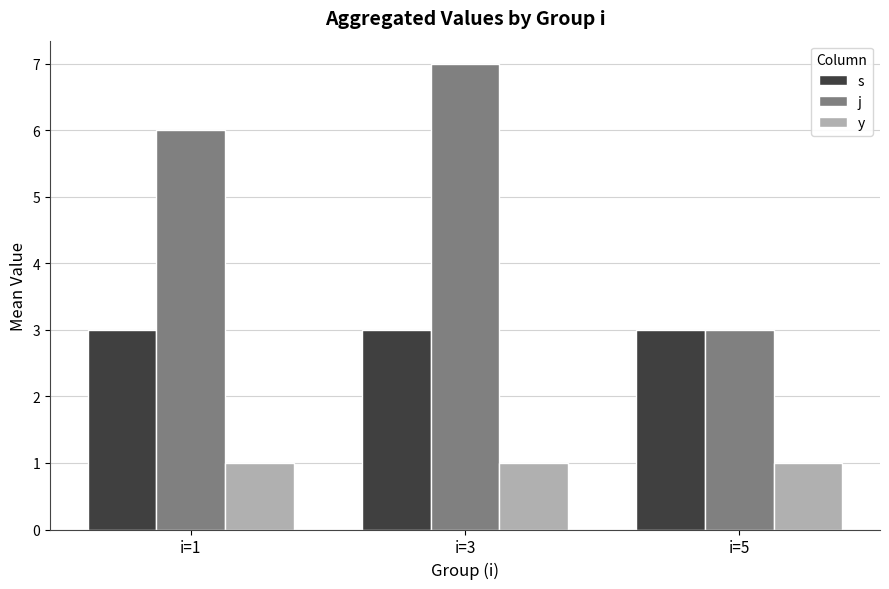

How many categories are shown in the chart?

3